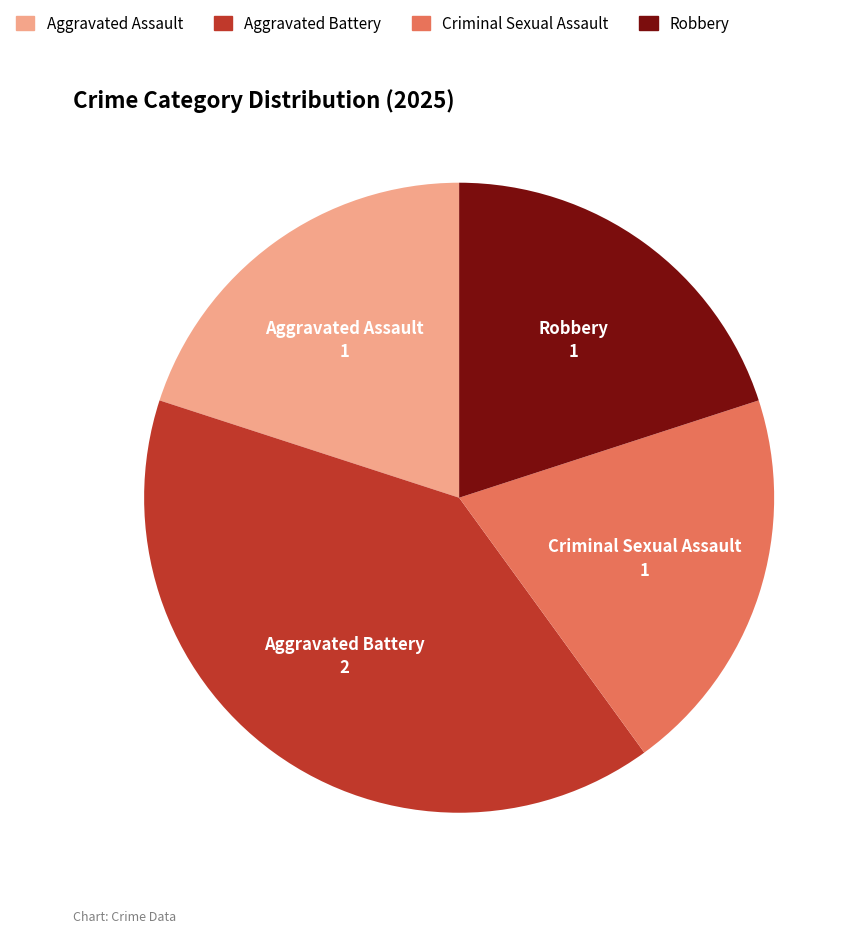

What is the ratio of the value at Aggravated Battery to the value at Aggravated Assault?

2.0